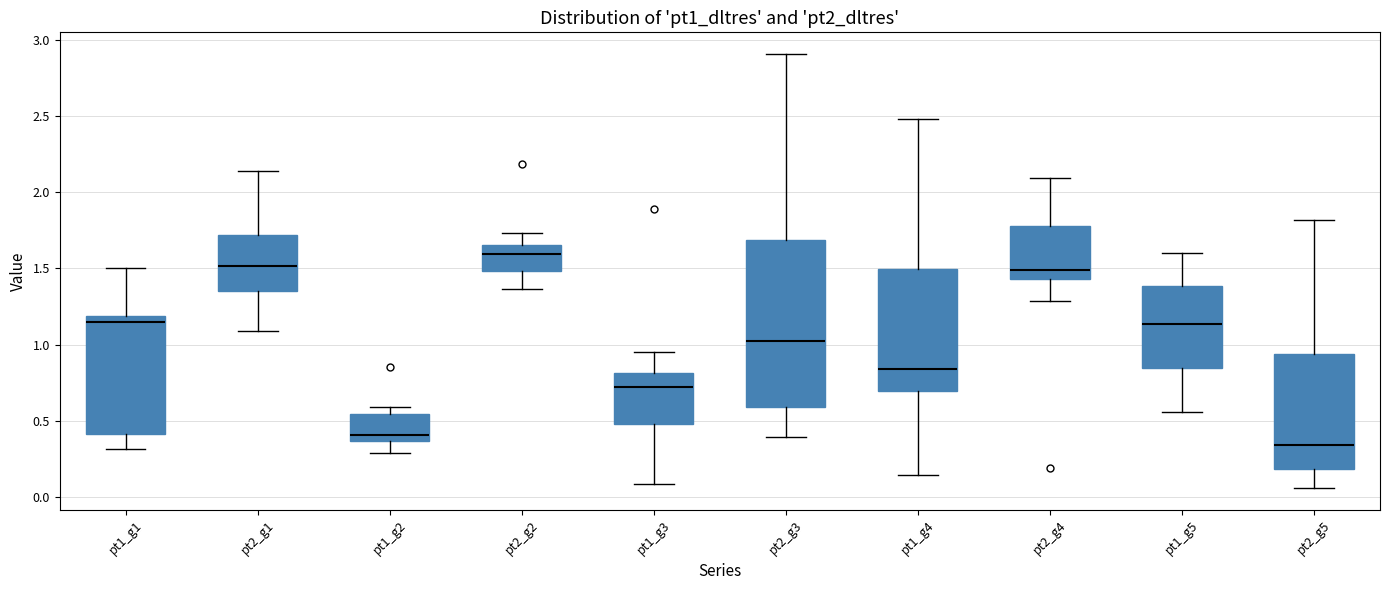

Which box has the lowest median line?

pt2_g5